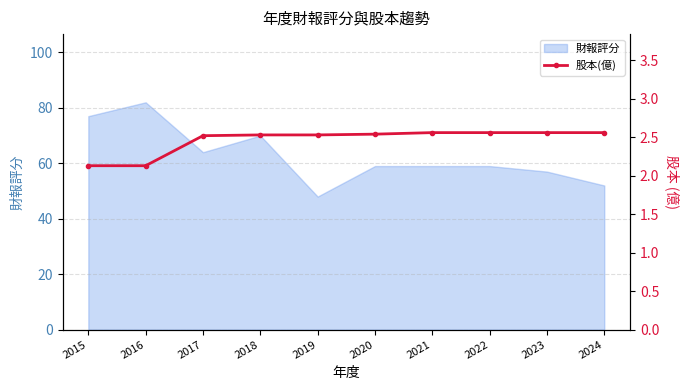

At which label does 財報評分 reach its peak?

2016